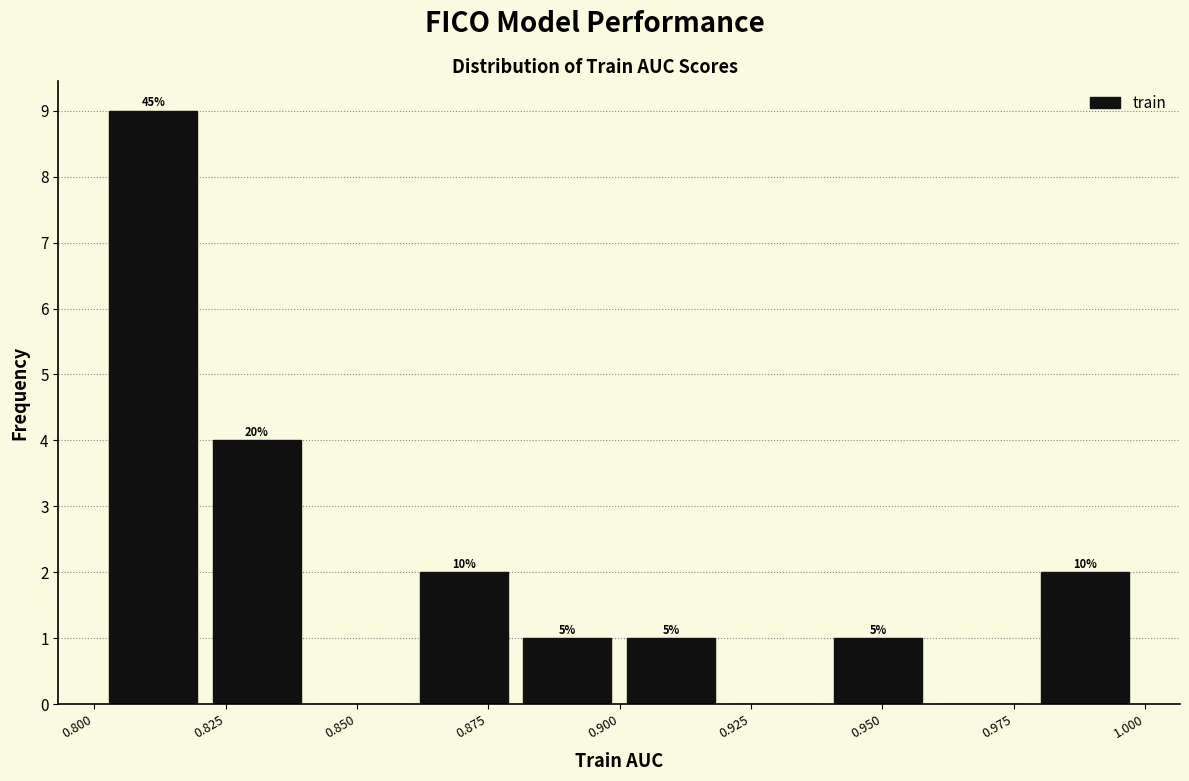

Around what value on the x-axis is the tallest bar? Give the approximate position of its centre, as read against the axis.

0.810